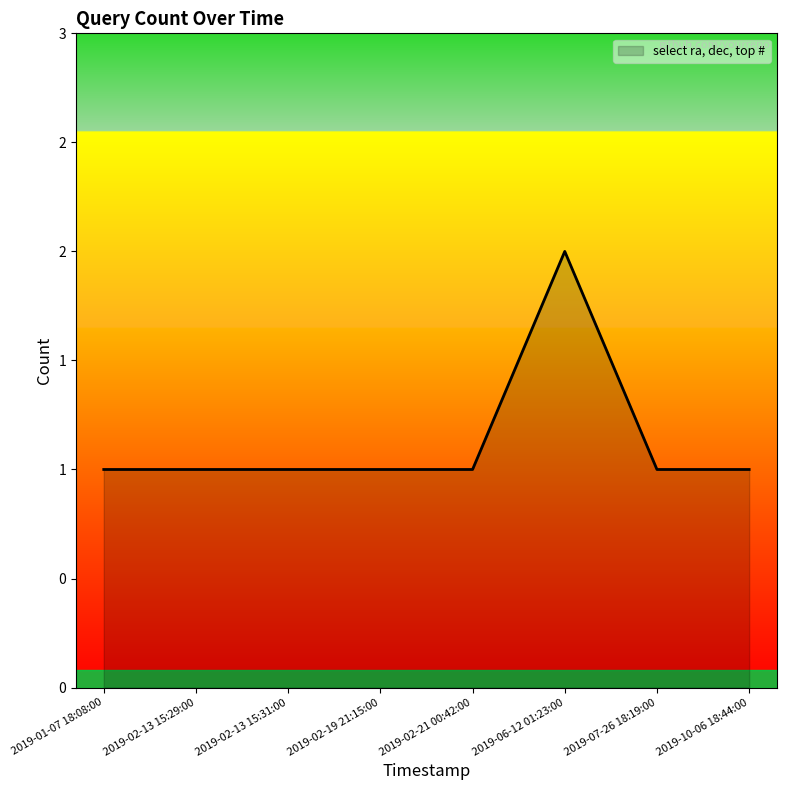

What position from the left is 2019-02-13 15:31:00?

3